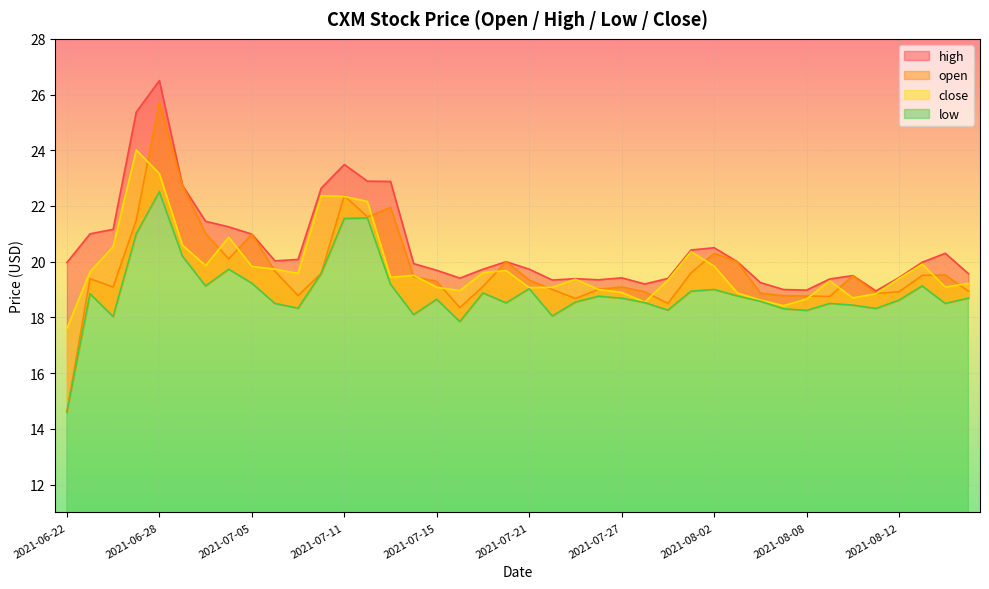

Reading left to right, what are all the values shown in this chart?

open: 2021-06-22=14.6	2021-06-23=19.4	2021-06-24=19.1	2021-06-27=21.5	2021-06-28=25.7	2021-06-29=22.7	2021-06-30=21.0	2021-07-01=20.1	2021-07-05=21.0	2021-07-06=19.7	2021-07-07=18.8	2021-07-08=19.6	2021-07-11=22.4	2021-07-12=21.6	2021-07-13=21.9	2021-07-14=19.5	2021-07-15=19.3	2021-07-18=18.4	2021-07-19=19.1	2021-07-20=20.0	2021-07-21=19.3	2021-07-22=19.0	2021-07-25=18.7	2021-07-26=19.0	2021-07-27=19.1	2021-07-28=18.9	2021-07-29=18.5	2021-08-01=19.6	2021-08-02=20.3	2021-08-03=20.0	2021-08-04=18.9	2021-08-05=18.8	2021-08-08=18.8	2021-08-09=18.8	2021-08-10=19.5	2021-08-11=18.9	2021-08-12=18.9	2021-08-15=19.5	2021-08-16=19.5	2021-08-17=18.9
high: 2021-06-22=20.0	2021-06-23=21.0	2021-06-24=21.2	2021-06-27=25.4	2021-06-28=26.5	2021-06-29=22.7	2021-06-30=21.4	2021-07-01=21.2	2021-07-05=21.0	2021-07-06=20.0	2021-07-07=20.1	2021-07-08=22.6	2021-07-11=23.5	2021-07-12=22.9	2021-07-13=22.9	2021-07-14=19.9	2021-07-15=19.7	2021-07-18=19.4	2021-07-19=19.7	2021-07-20=20.0	2021-07-21=19.7	2021-07-22=19.3	2021-07-25=19.4	2021-07-26=19.4	2021-07-27=19.4	2021-07-28=19.2	2021-07-29=19.4	2021-08-01=20.4	2021-08-02=20.5	2021-08-03=20.0	2021-08-04=19.2	2021-08-05=19.0	2021-08-08=19.0	2021-08-09=19.4	2021-08-10=19.5	2021-08-11=18.9	2021-08-12=19.4	2021-08-15=20.0	2021-08-16=20.3	2021-08-17=19.6
low: 2021-06-22=14.6	2021-06-23=18.9	2021-06-24=18.0	2021-06-27=21.0	2021-06-28=22.5	2021-06-29=20.2	2021-06-30=19.1	2021-07-01=19.7	2021-07-05=19.2	2021-07-06=18.5	2021-07-07=18.3	2021-07-08=19.6	2021-07-11=21.6	2021-07-12=21.6	2021-07-13=19.2	2021-07-14=18.1	2021-07-15=18.6	2021-07-18=17.9	2021-07-19=18.9	2021-07-20=18.5	2021-07-21=19.0	2021-07-22=18.1	2021-07-25=18.6	2021-07-26=18.8	2021-07-27=18.7	2021-07-28=18.5	2021-07-29=18.3	2021-08-01=18.9	2021-08-02=19.0	2021-08-03=18.8	2021-08-04=18.6	2021-08-05=18.3	2021-08-08=18.2	2021-08-09=18.5	2021-08-10=18.4	2021-08-11=18.3	2021-08-12=18.6	2021-08-15=19.1	2021-08-16=18.5	2021-08-17=18.7
close: 2021-06-22=17.6	2021-06-23=19.6	2021-06-24=20.5	2021-06-27=24.0	2021-06-28=23.2	2021-06-29=20.6	2021-06-30=19.9	2021-07-01=20.9	2021-07-05=19.8	2021-07-06=19.7	2021-07-07=19.6	2021-07-08=22.4	2021-07-11=22.3	2021-07-12=22.2	2021-07-13=19.4	2021-07-14=19.5	2021-07-15=19.1	2021-07-18=19.0	2021-07-19=19.6	2021-07-20=19.7	2021-07-21=19.1	2021-07-22=19.1	2021-07-25=19.4	2021-07-26=19.0	2021-07-27=18.9	2021-07-28=18.6	2021-07-29=19.3	2021-08-01=20.4	2021-08-02=19.8	2021-08-03=18.9	2021-08-04=18.6	2021-08-05=18.4	2021-08-08=18.7	2021-08-09=19.3	2021-08-10=18.7	2021-08-11=18.9	2021-08-12=19.4	2021-08-15=19.9	2021-08-16=19.1	2021-08-17=19.2